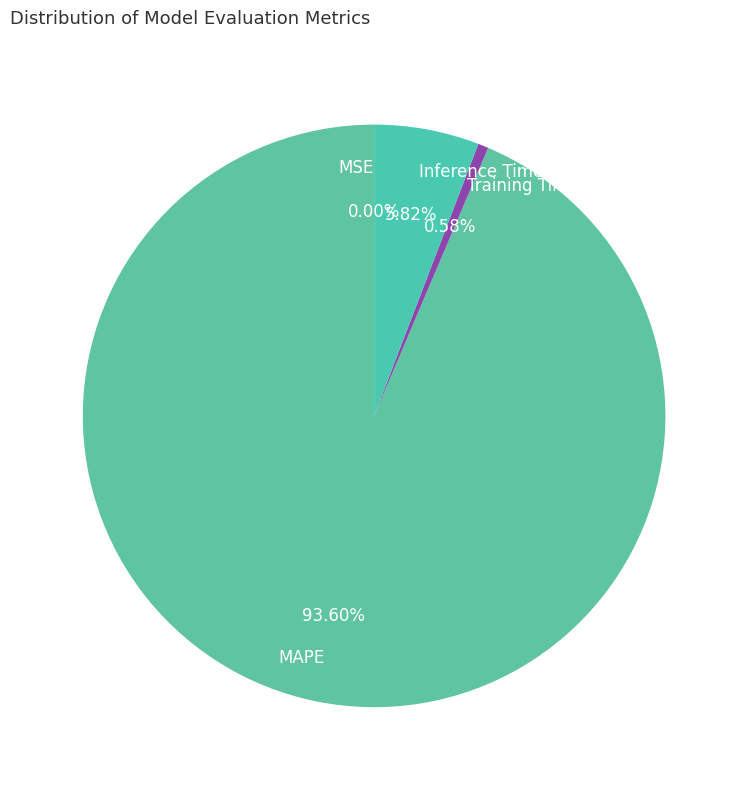

What percentage is the Inference Time slice, to the nearest percent?

6%